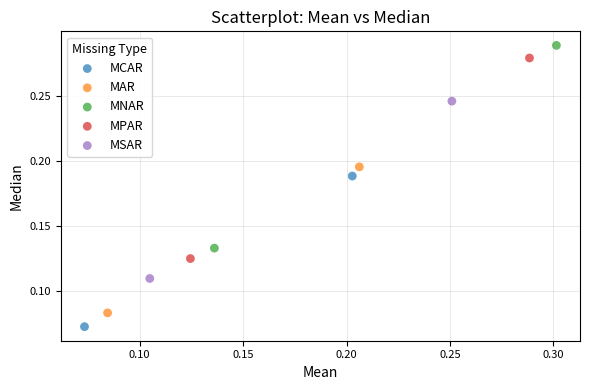

What are all the series names shown in the legend?

MCAR, MAR, MNAR, MPAR, MSAR